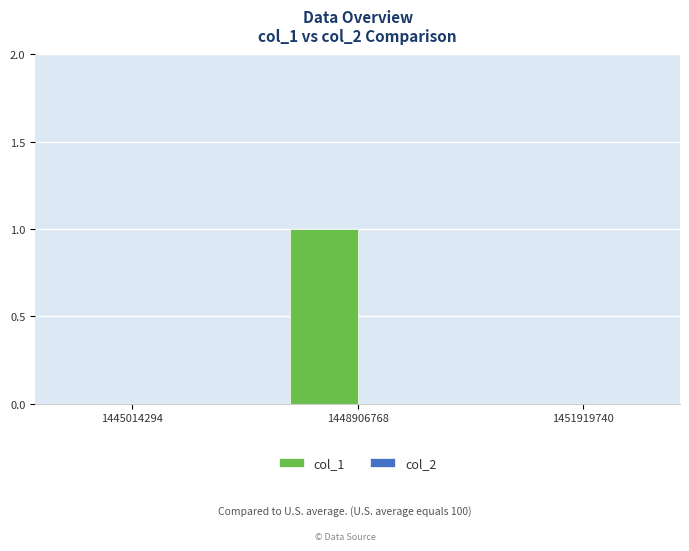

Which label corresponds to the largest value in the chart?

1448906768